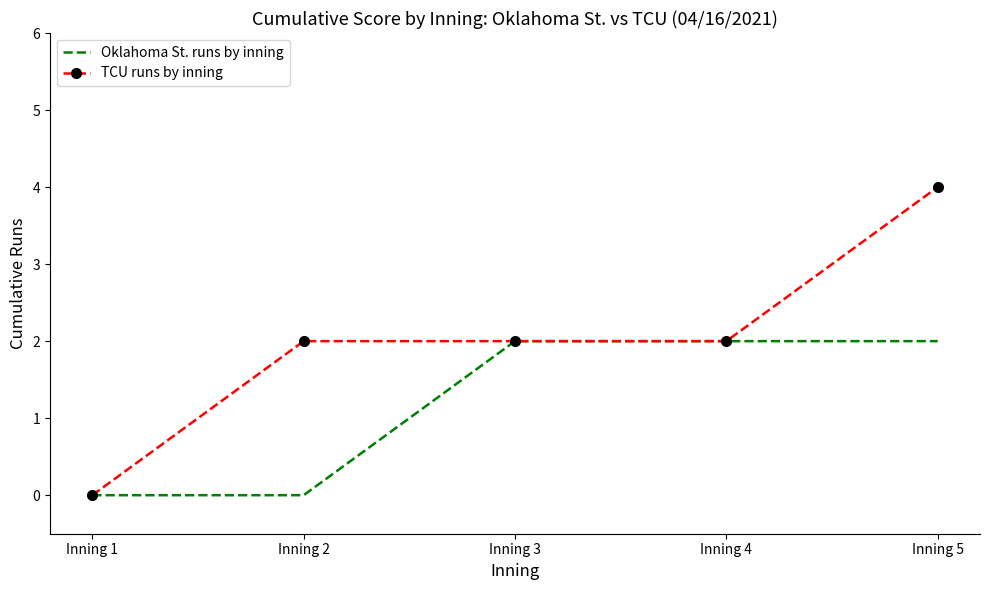

True or false: Oklahoma St. runs by inning has a value of 0 at Inning 1.

True